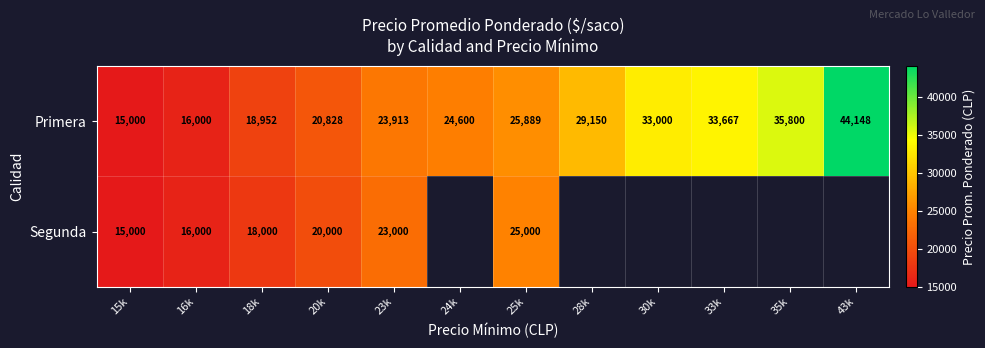

Is the value of Primera at 20k greater than the value of Segunda at 15k?

Yes